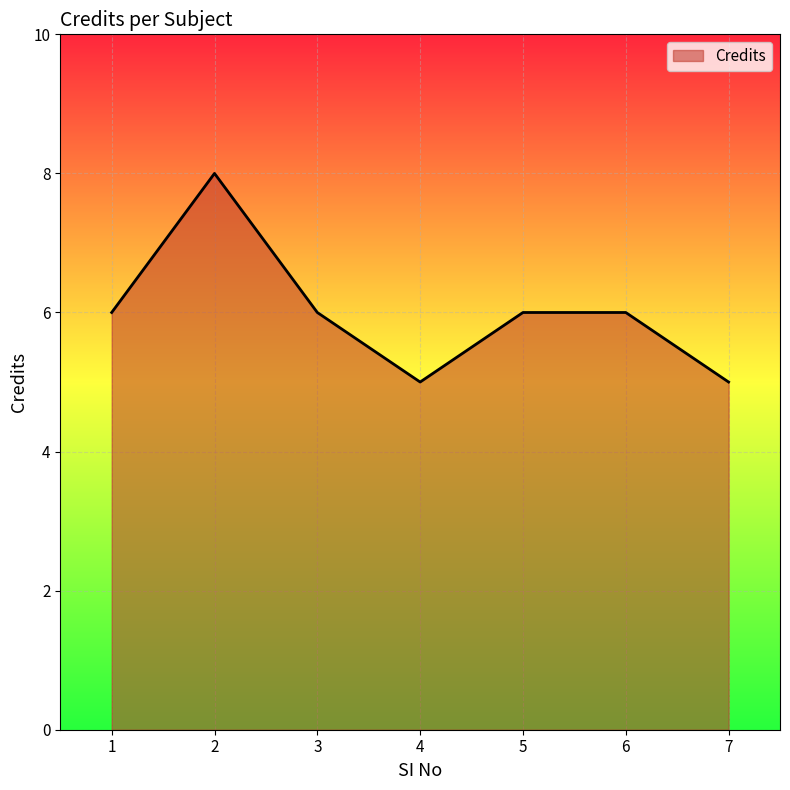

The chart shows a value of 2 at 7. True or false?

False